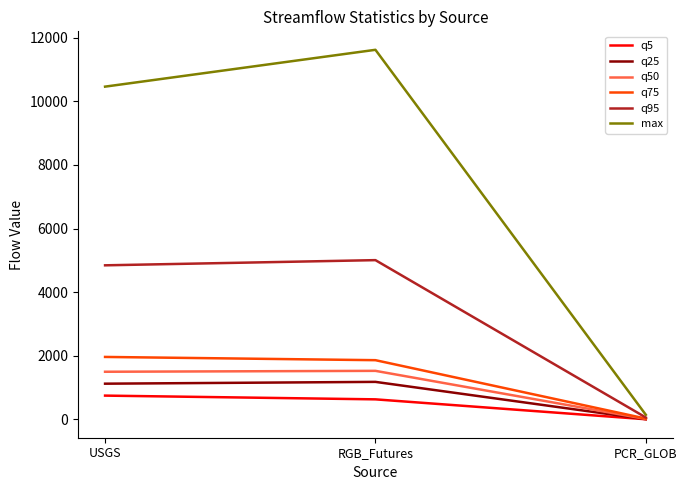

How many lines are shown in the chart?

6